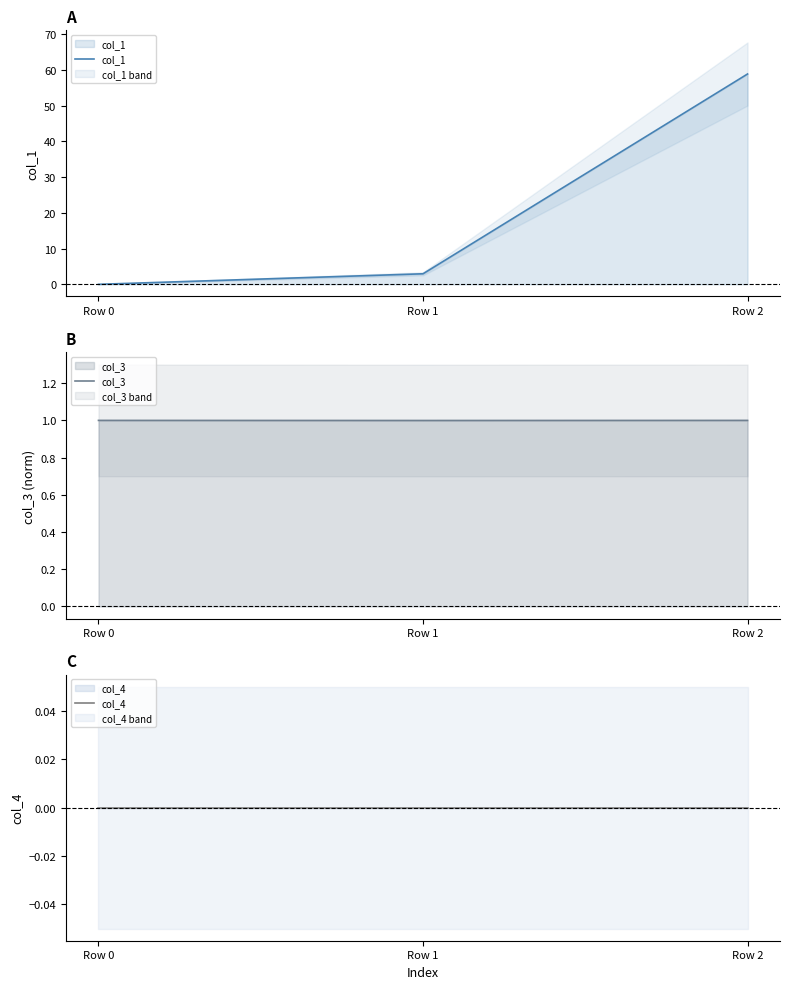

Reading left to right, what are all the values shown in this chart?

col_1: Row 0=0.0	Row 1=3.0	Row 2=58.8
col_3: Row 0=1.0	Row 1=1.0	Row 2=1.0
col_4: Row 0=0.0	Row 1=0.0	Row 2=0.0